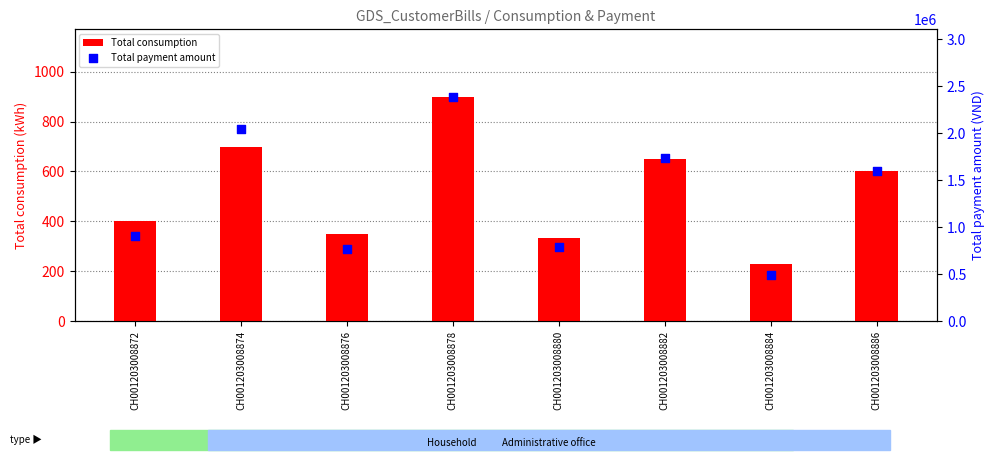

What is the total value across all series at CH001203008874?

2049450